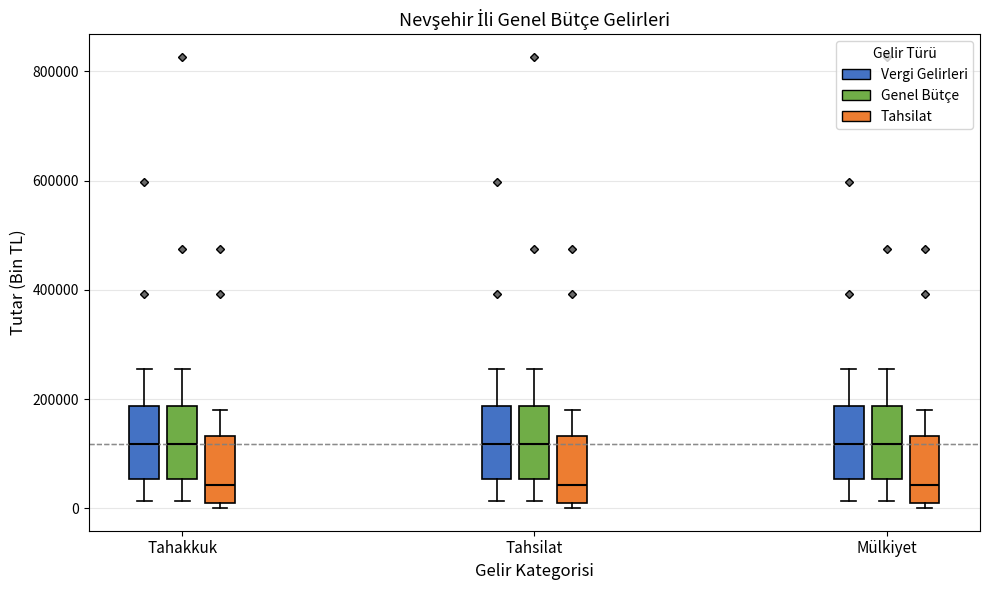

Reading left to right, transcribe this box plot: for each box, give where its median line is, the range the box spans, and where its two whiskers end, as read against the y-axis. The values are not printed on the chart, so give them approximately, as read against the axis.

Tahakkuk (Vergi Gelirleri): median 120000, box 60000 to 180000, whiskers 20000 to 260000
Tahakkuk (Genel Bütçe): median 120000, box 60000 to 180000, whiskers 20000 to 260000
Tahakkuk (Tahsilat): median 40000, box 0 to 140000, whiskers 0 (just below the box's lower edge) to 180000
Tahsilat (Vergi Gelirleri): median 120000, box 60000 to 180000, whiskers 20000 to 260000
Tahsilat (Genel Bütçe): median 120000, box 60000 to 180000, whiskers 20000 to 260000
Tahsilat (Tahsilat): median 40000, box 0 to 140000, whiskers 0 (just below the box's lower edge) to 180000
Mülkiyet (Vergi Gelirleri): median 120000, box 60000 to 180000, whiskers 20000 to 260000
Mülkiyet (Genel Bütçe): median 120000, box 60000 to 180000, whiskers 20000 to 260000
Mülkiyet (Tahsilat): median 40000, box 0 to 140000, whiskers 0 (just below the box's lower edge) to 180000